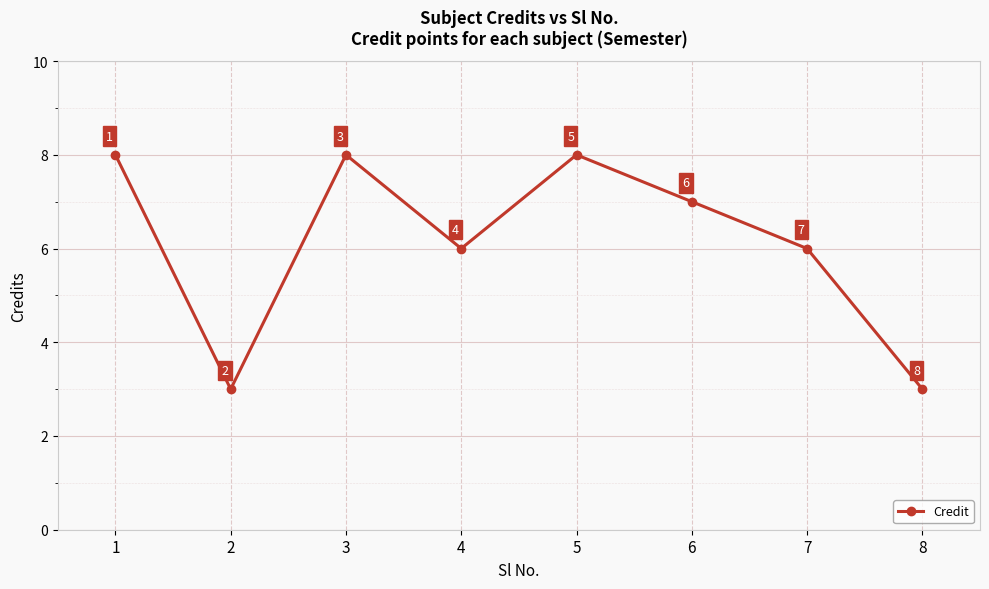

How many categories are shown in the chart?

8